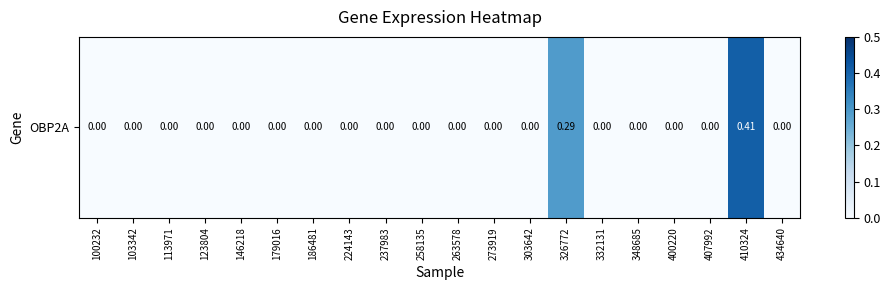

Reading right to left, transcribe all the data shown in this chart.

0.0	0.4	0.0	0.0	0.0	0.0	0.3	0.0	0.0	0.0	0.0	0.0	0.0	0.0	0.0	0.0	0.0	0.0	0.0	0.0